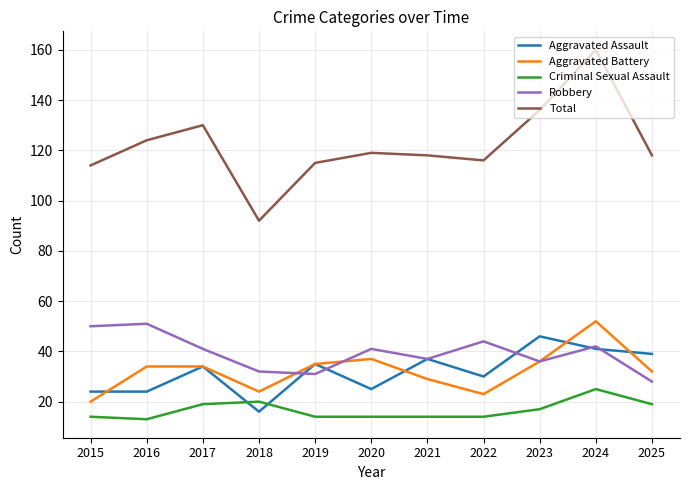

How many categories are shown in the chart?

11